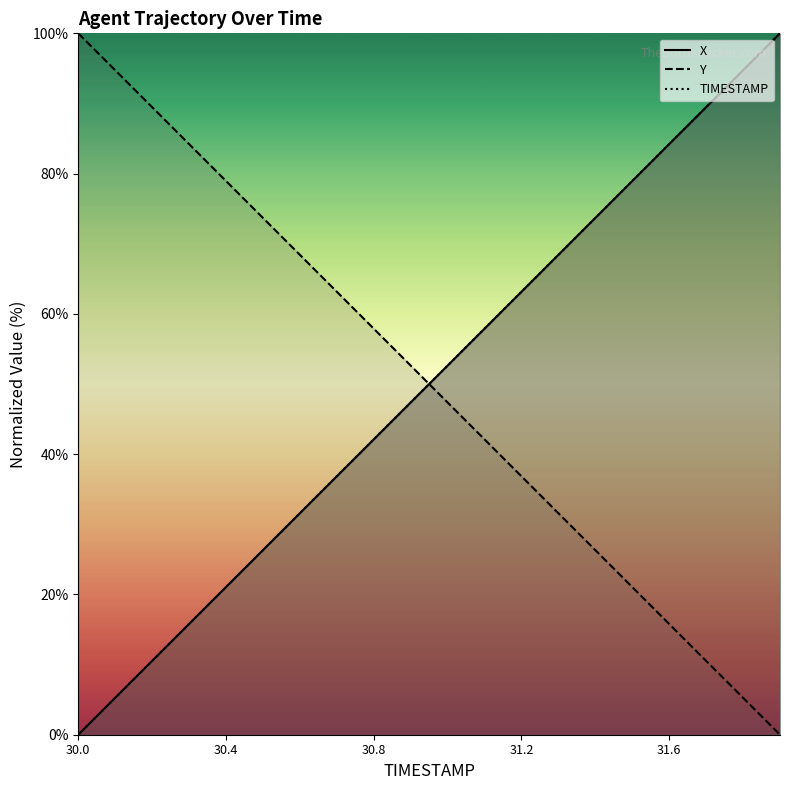

What is the label of the 10th point from the right?

31.0